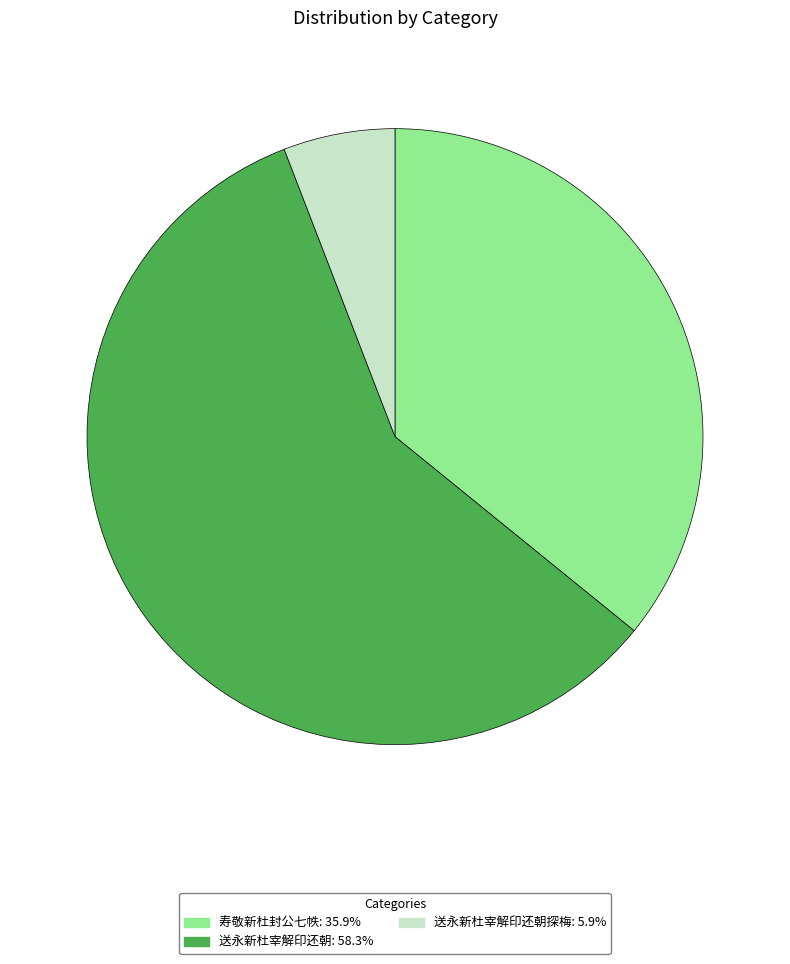

Is there a majority slice in this chart?

Yes